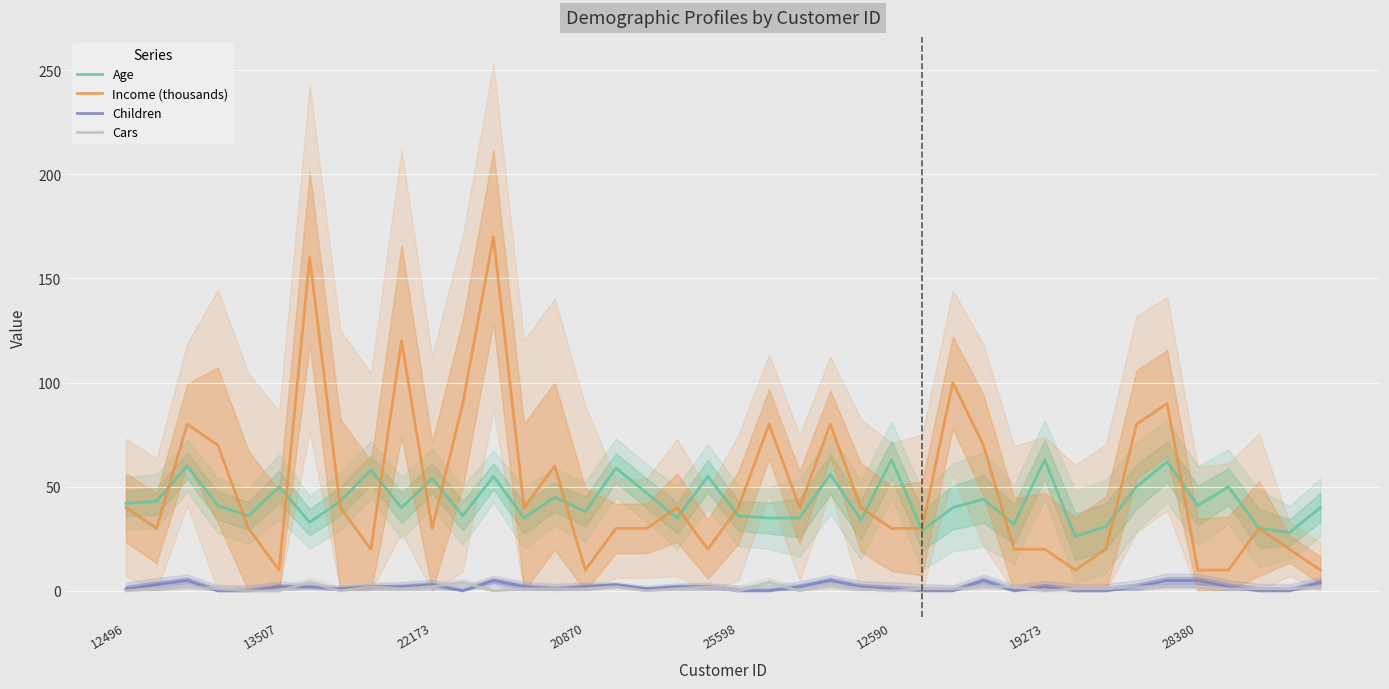

True or false: Age and Cars intersect in this chart.

False